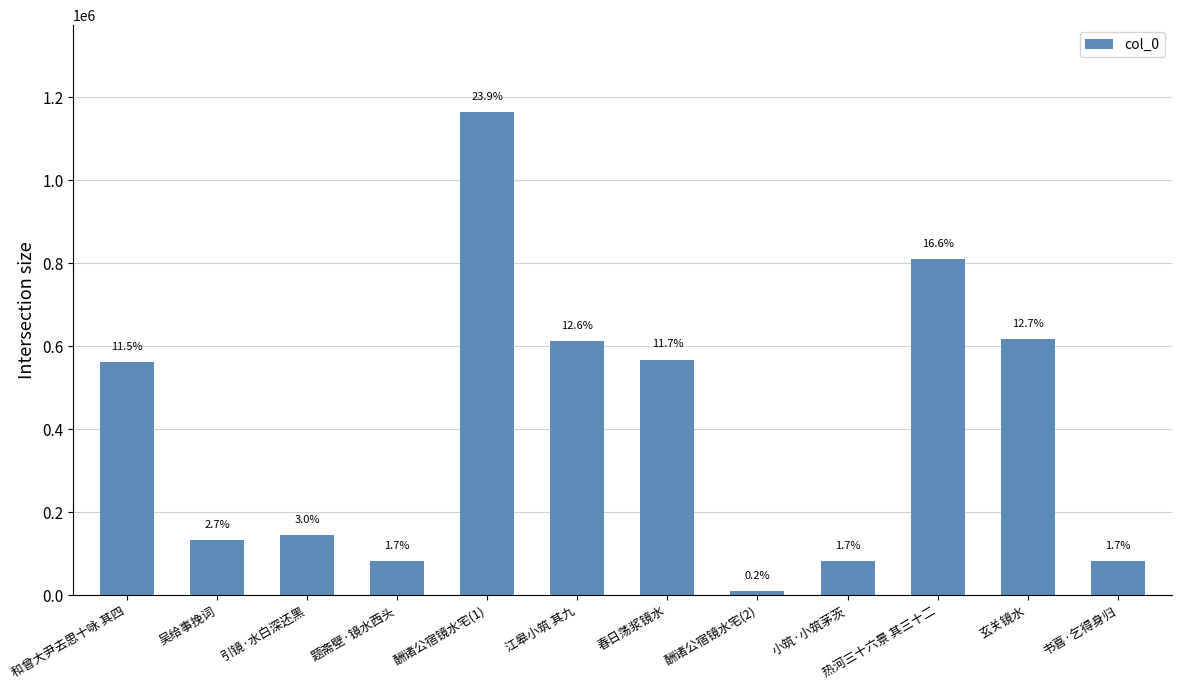

What is the label of the 2nd bar from the right?

玄关镜水